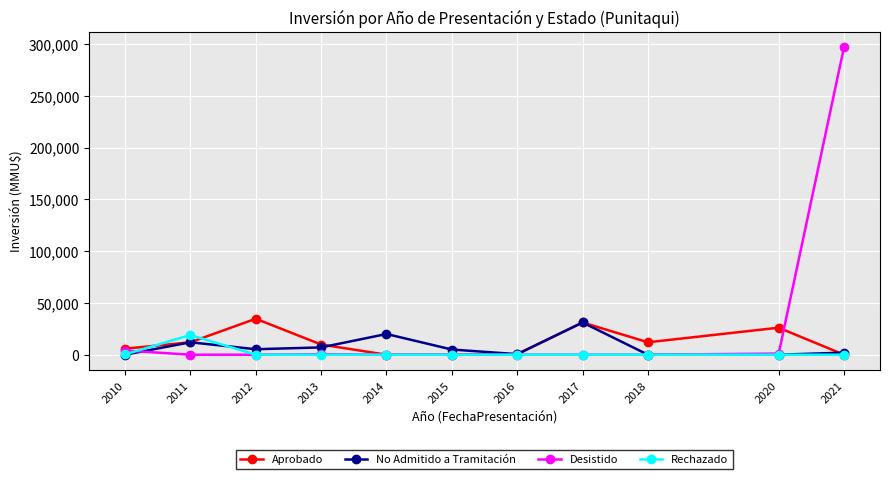

The value of Aprobado at 2015 is 20388. True or false?

False